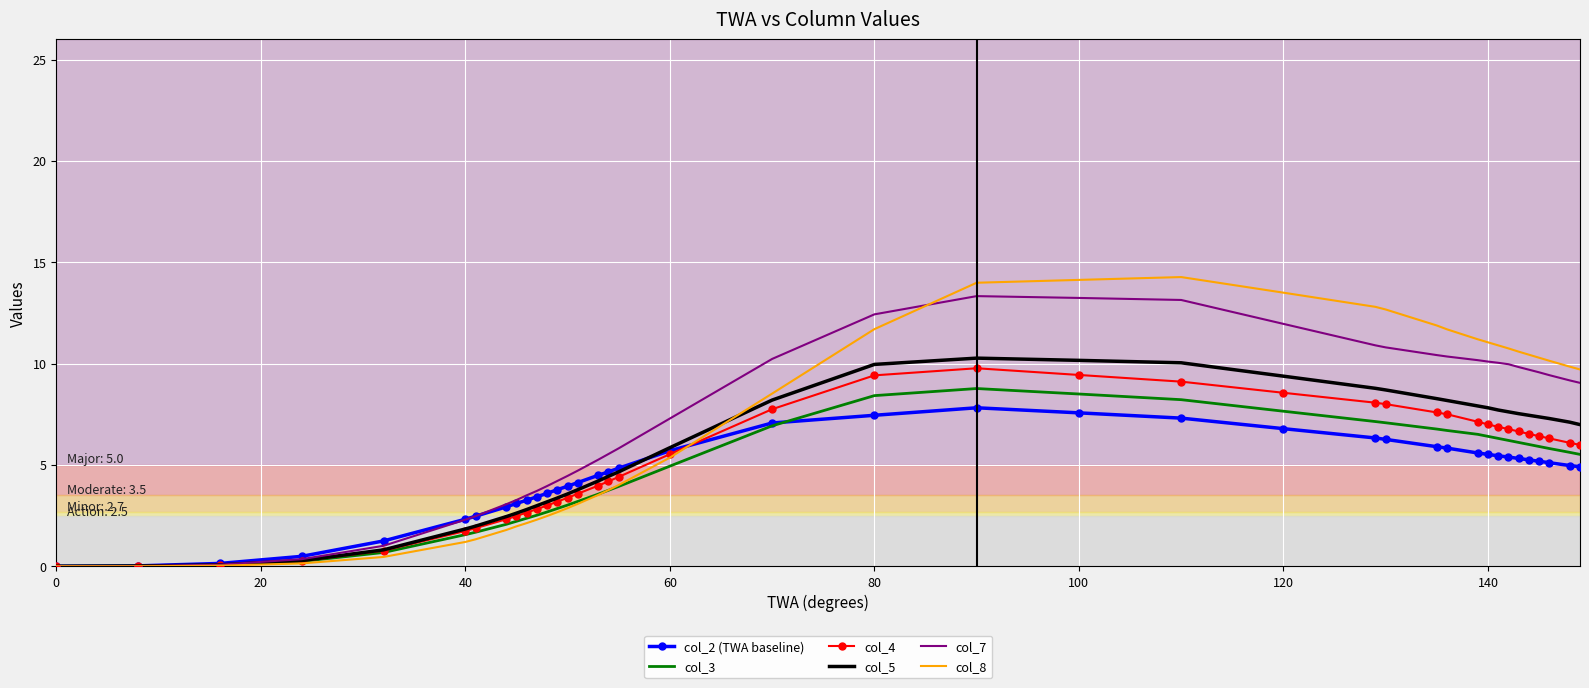

True or false: col_3 has more than 0 interior local peaks.

True